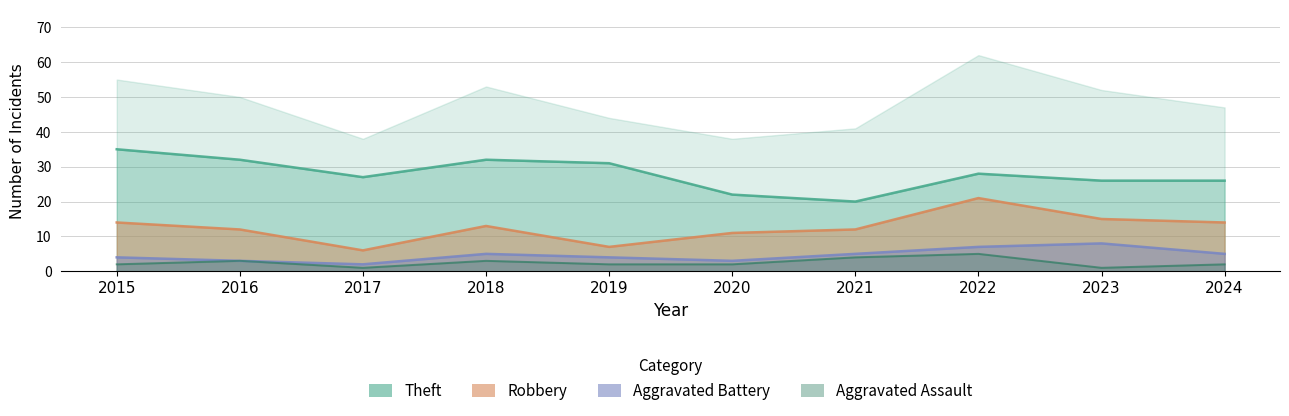

True or false: Robbery and Theft intersect in this chart.

False